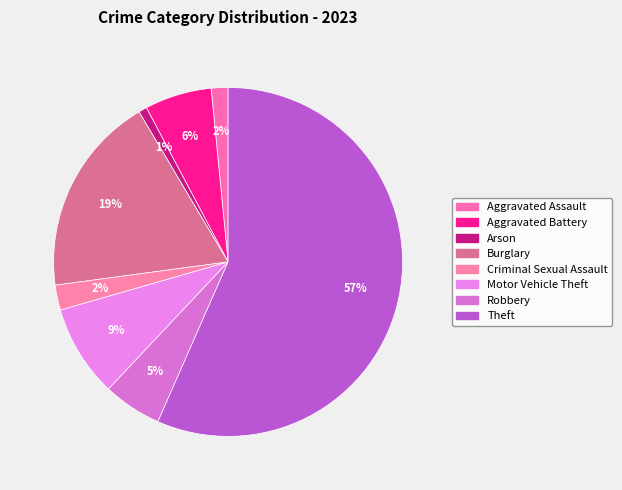

Rank the categories by value from highest to lowest.

Theft, Burglary, Motor Vehicle Theft, Aggravated Battery, Robbery, Criminal Sexual Assault, Aggravated Assault, Arson